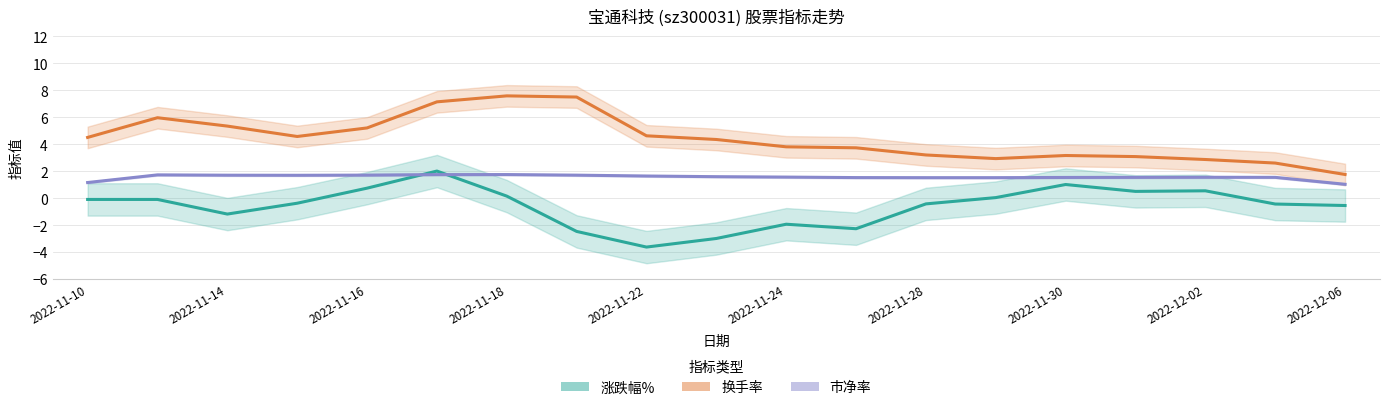

Which series changed the most between 2022-11-14 and 2022-11-24?

换手率